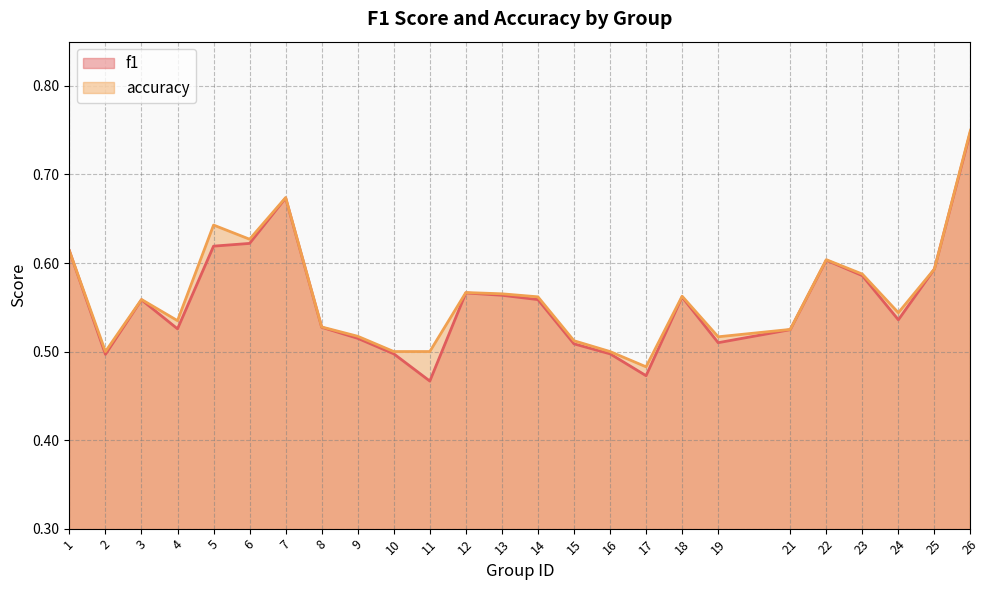

Where is f1 nearest to the value 0?

11